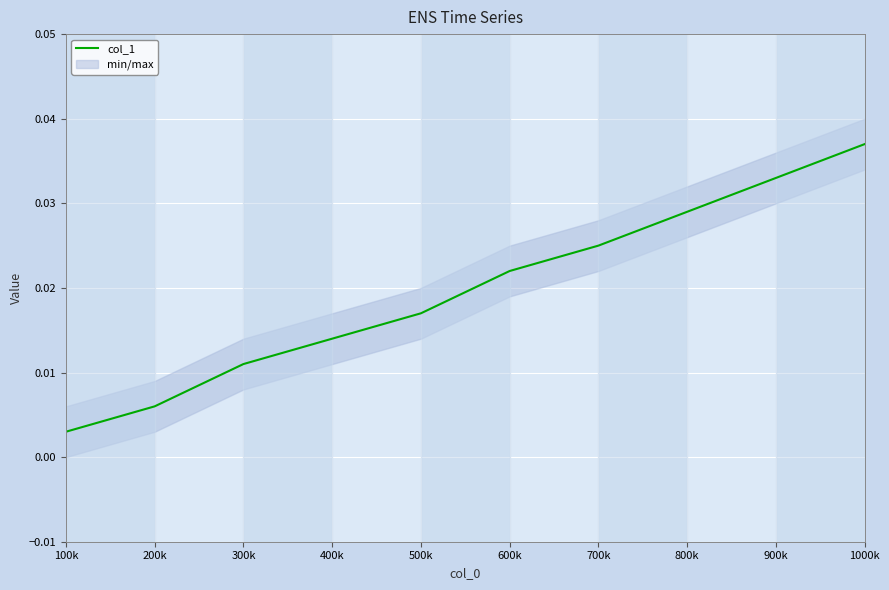

What is the label of the 5th point from the left?

500k